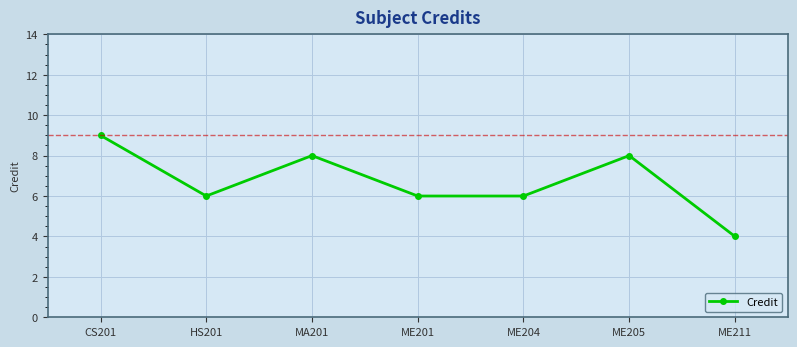

What is the label of the 4th point from the left?

ME201